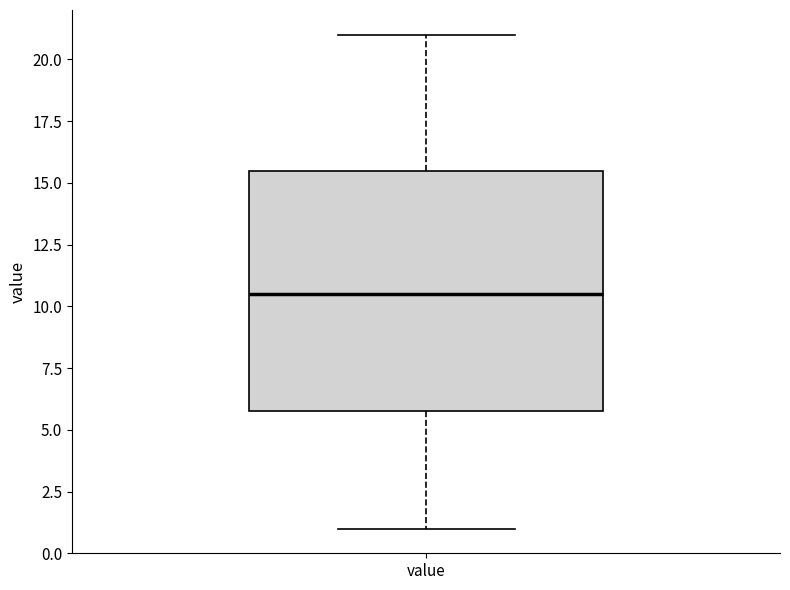

Transcribe this box plot: give where the median line is, the range the box spans, and where the two whiskers end, as read against the y-axis. The values are not printed on the chart, so give them approximately, as read against the axis.

median 10.5, box 6.0 to 15.5, whiskers 1.0 to 21.0